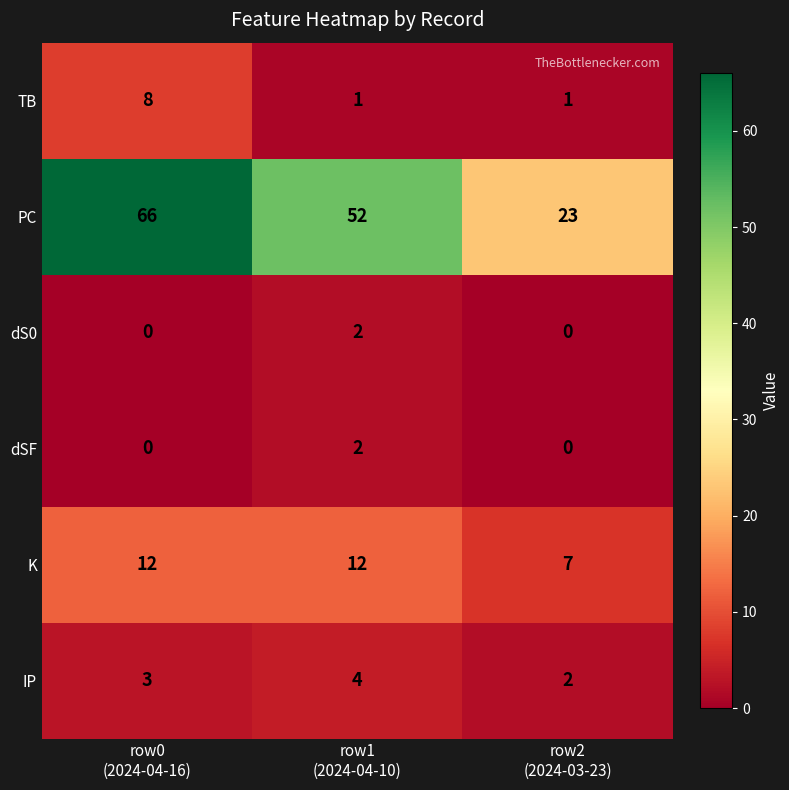

How many PC values are between 23 and 66?

3